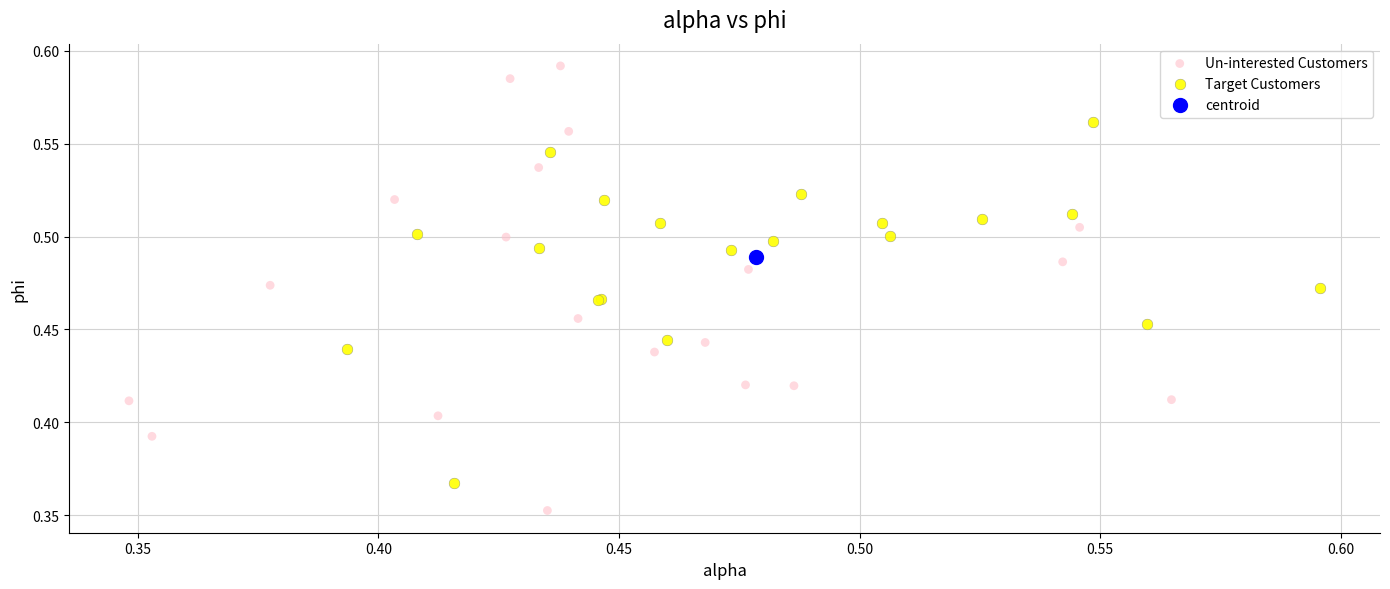

What are all the series names shown in the legend?

Un-interested Customers, Target Customers, centroid